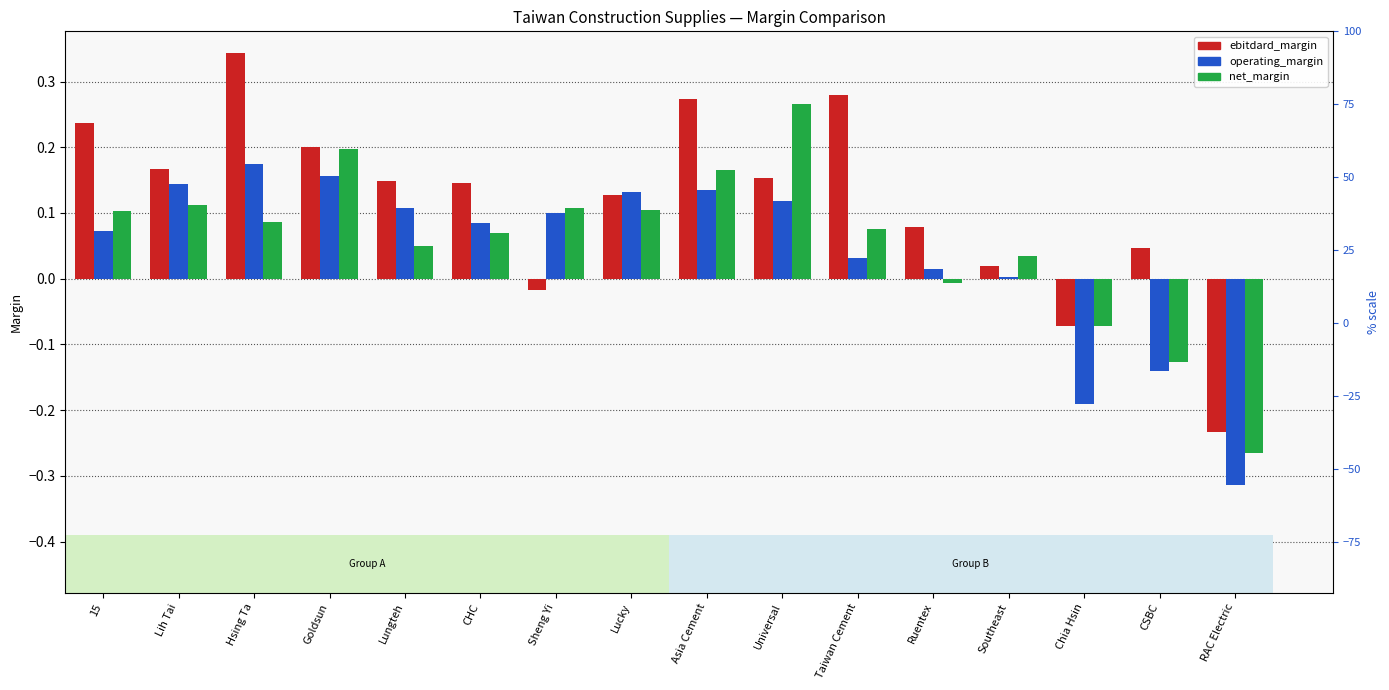

The operating_margin series shows 0.1 at Sheng Yi. True or false?

True